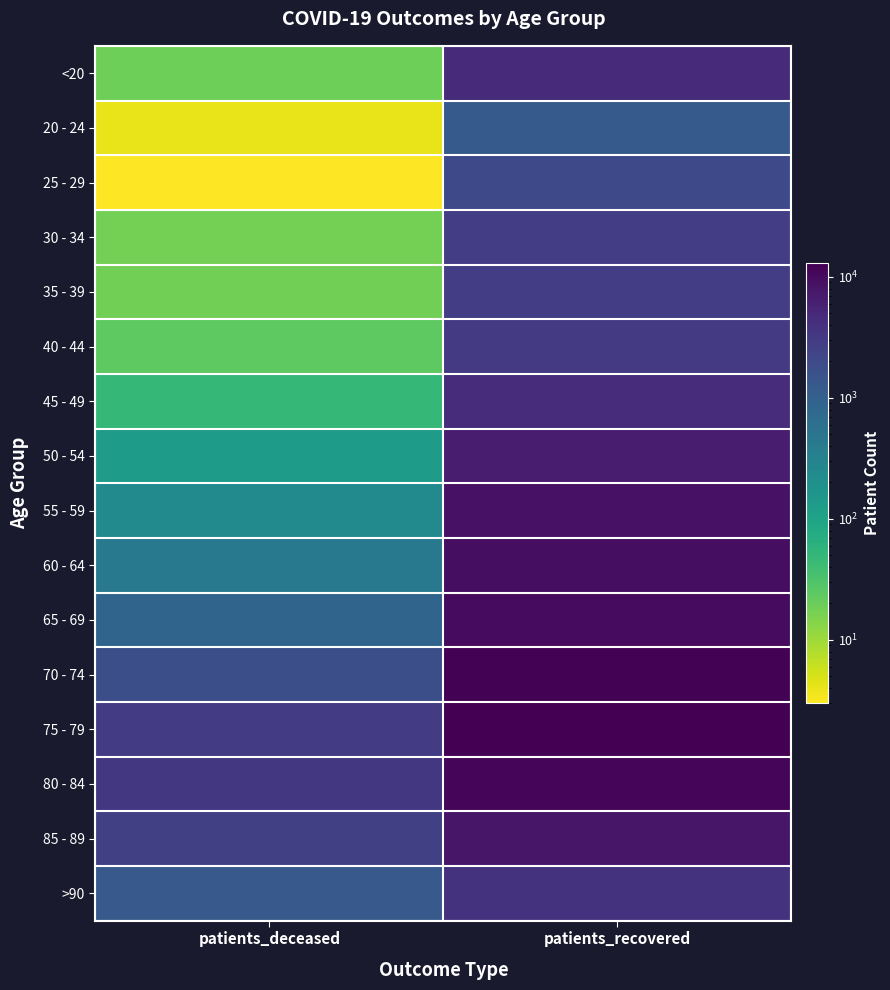

At how many categories does at least one series exceed 4866?

1